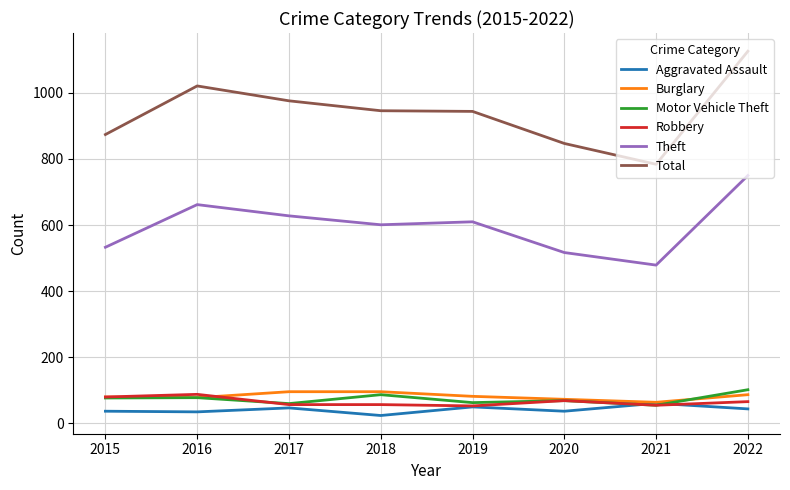

What is the total value across all series at 2021?

1498